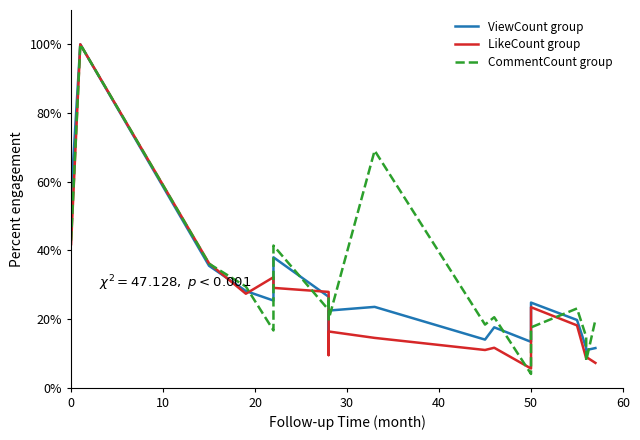

Which series ends up on top after the final intersection of ViewCount group and CommentCount group?

CommentCount group